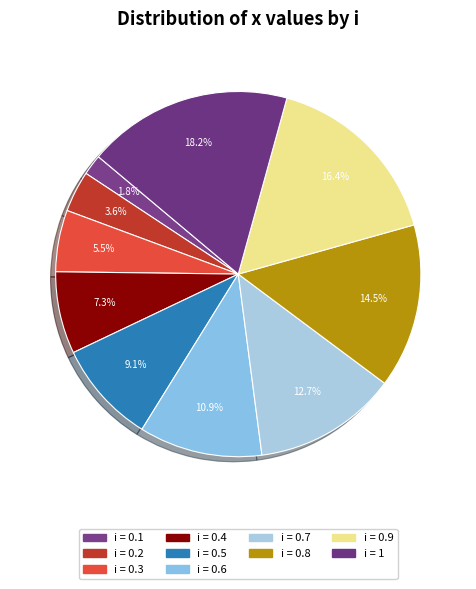

How many slices are in this pie chart?

10